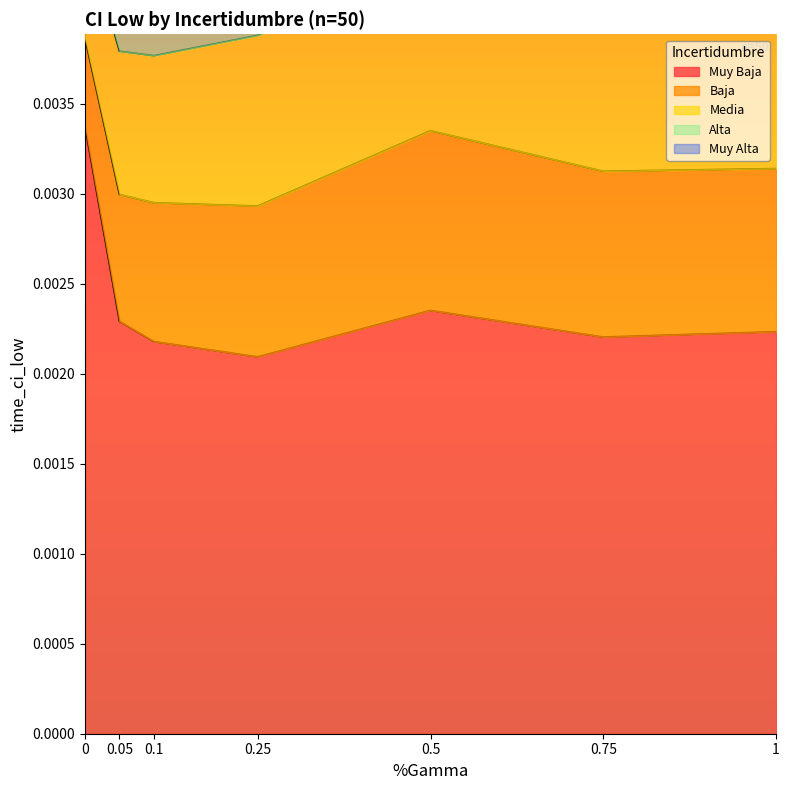

Does the chart display data point markers on the line(s)?

No